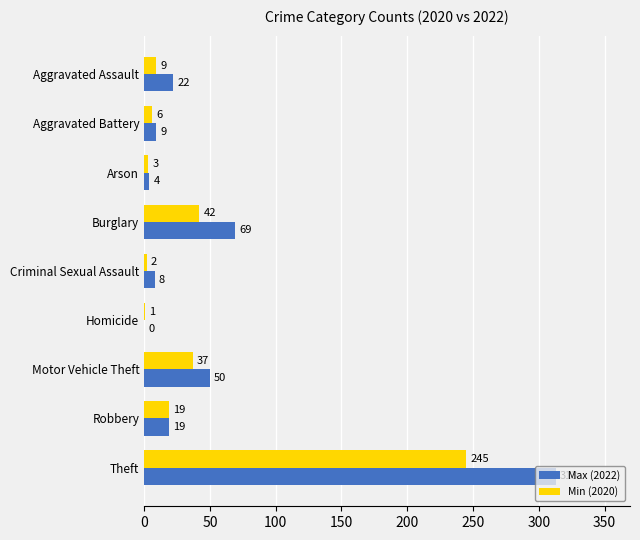

The value of Max (2022) at Aggravated Assault is 8. True or false?

False